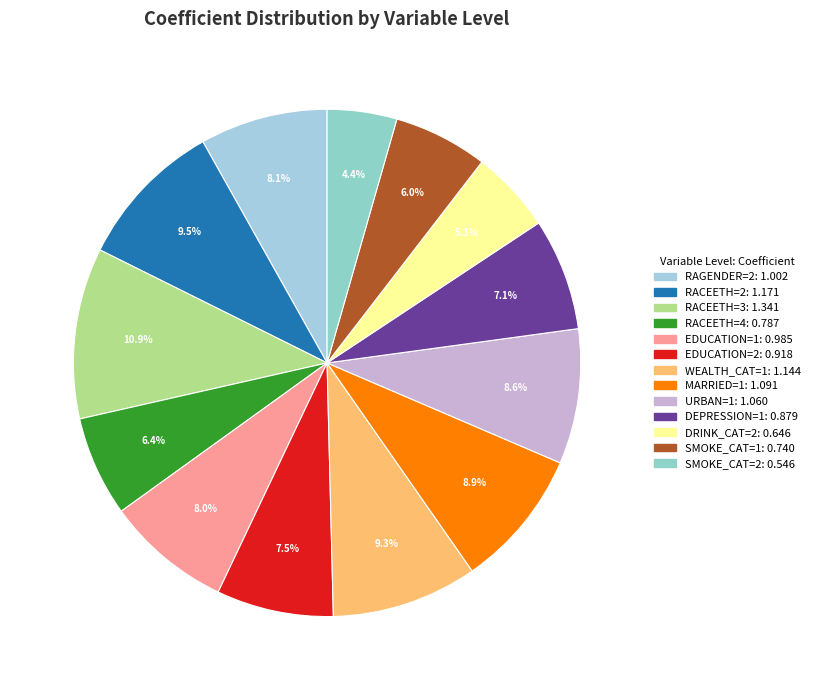

To the nearest percent, what is the difference between the URBAN=1 and WEALTH_CAT=1 slice percentages?

1%